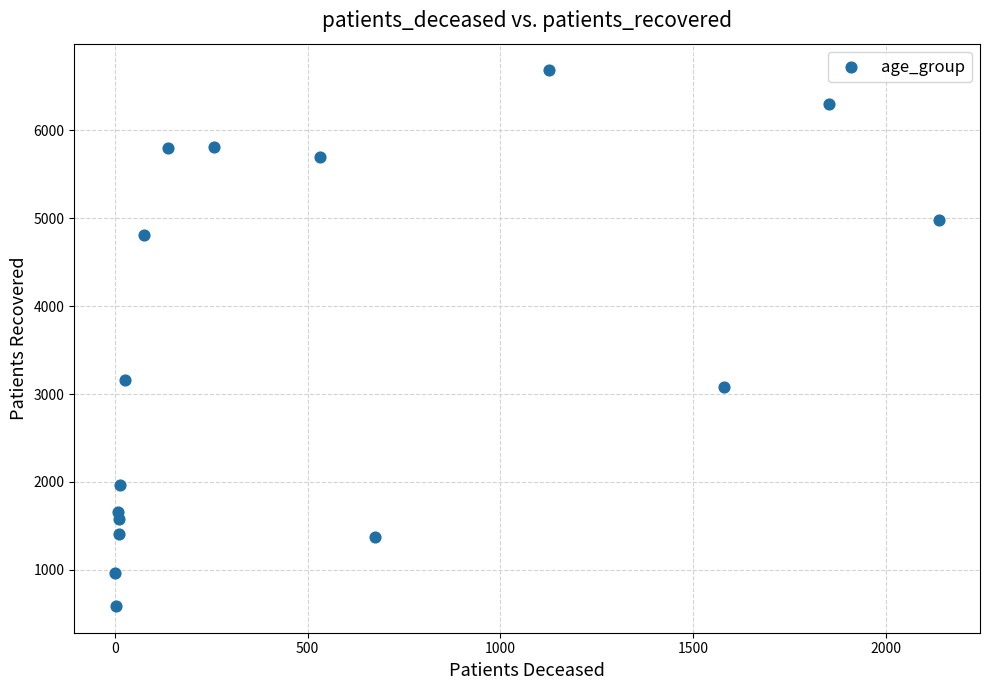

What Y value in the scatter plot is closest to 3635?

3157